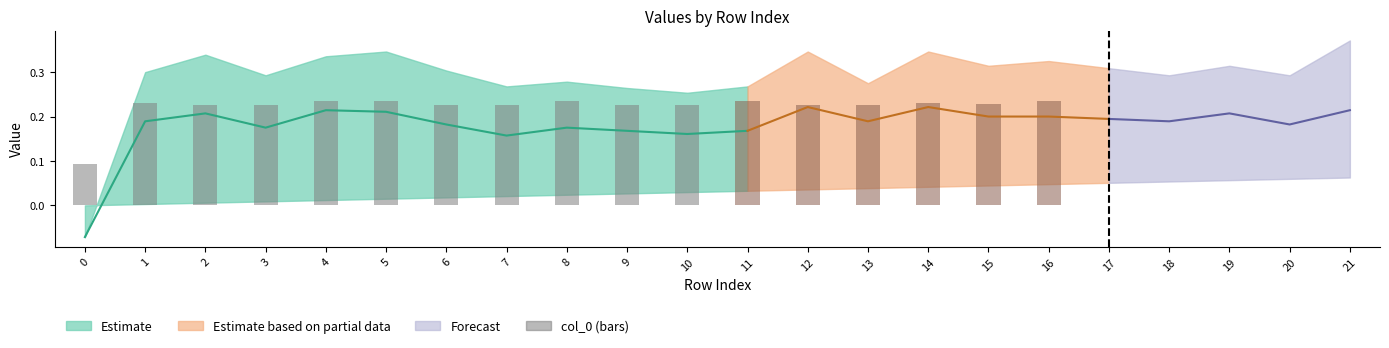

Between 4 and 8, which is larger?

4